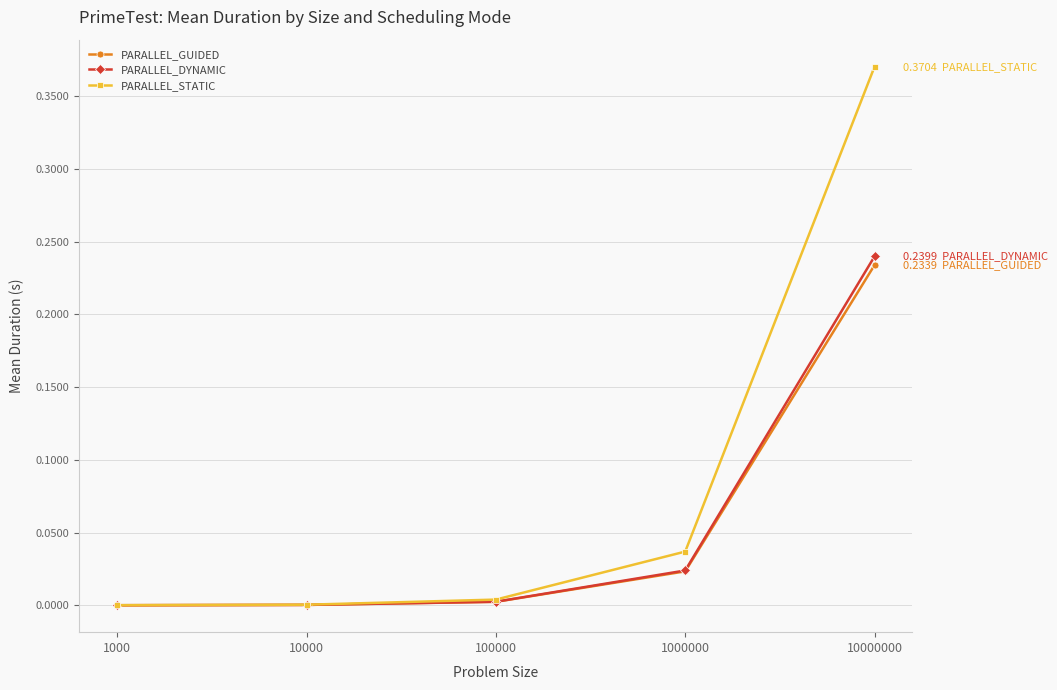

Which category has the highest value in the PARALLEL_STATIC series?

10000000